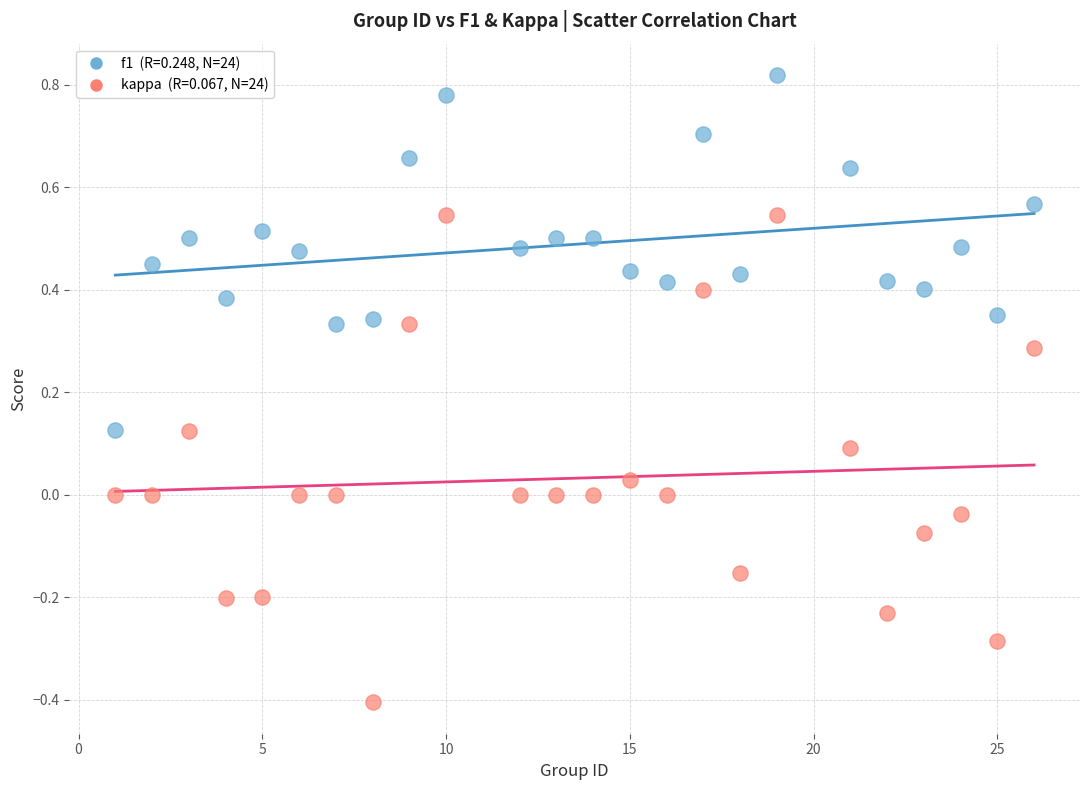

Across all data points, what is the range of Y values (max minus min)?

1.2